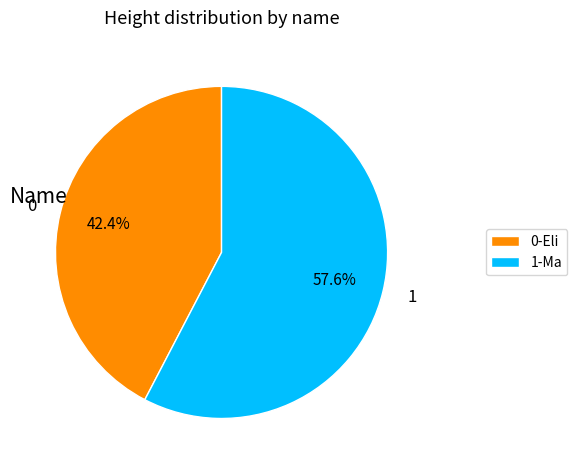

What portion of the pie excludes 1-Ma?

42.4%